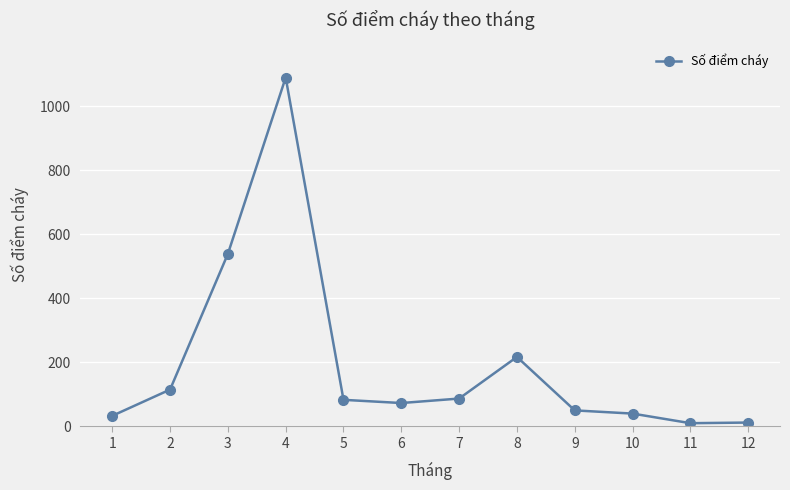

Is it true that the value at 7 is 87?

True